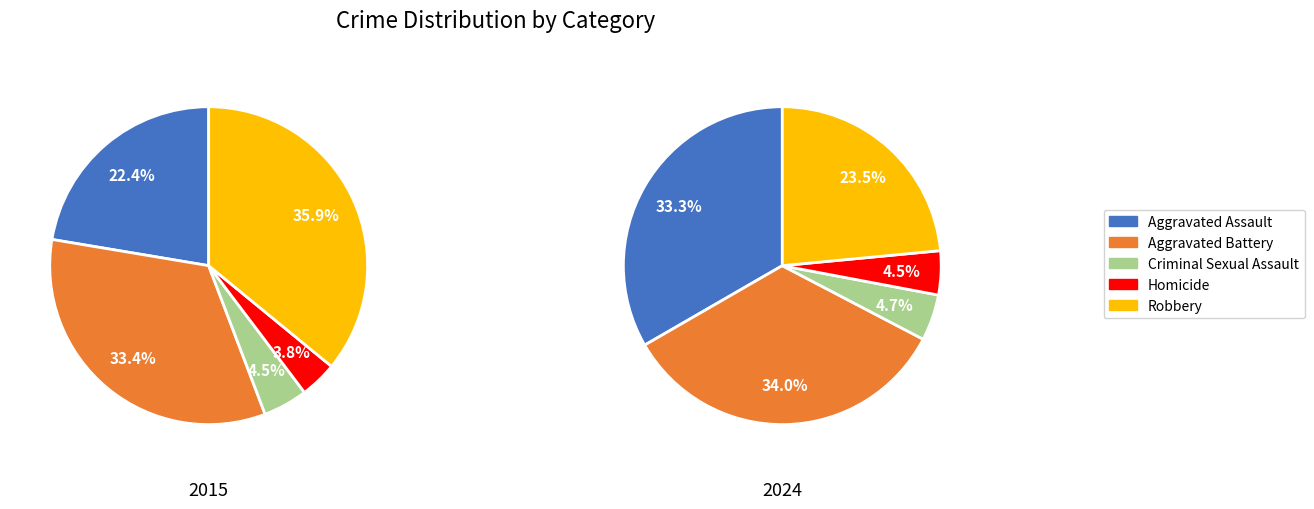

Is it true that 3 is 4% of the pie?

True